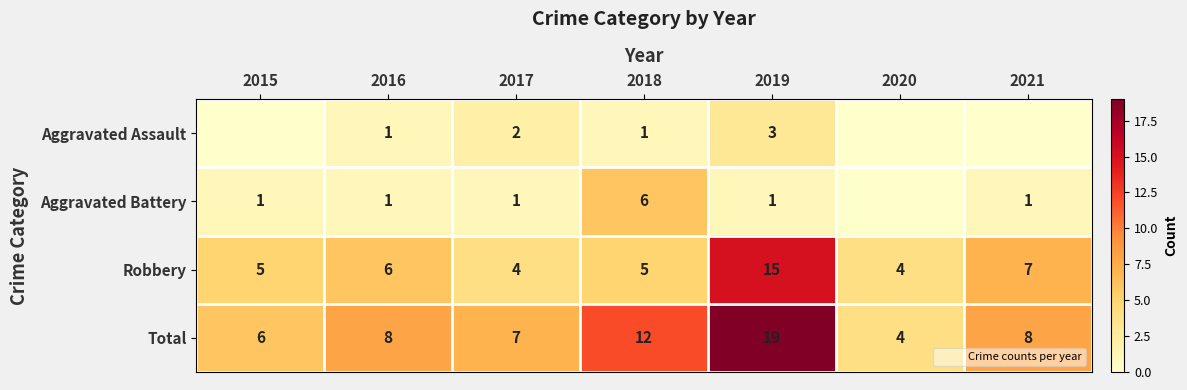

Rank the categories by Aggravated Battery value from highest to lowest.

2018, 2015, 2016, 2017, 2019, 2021, 2020